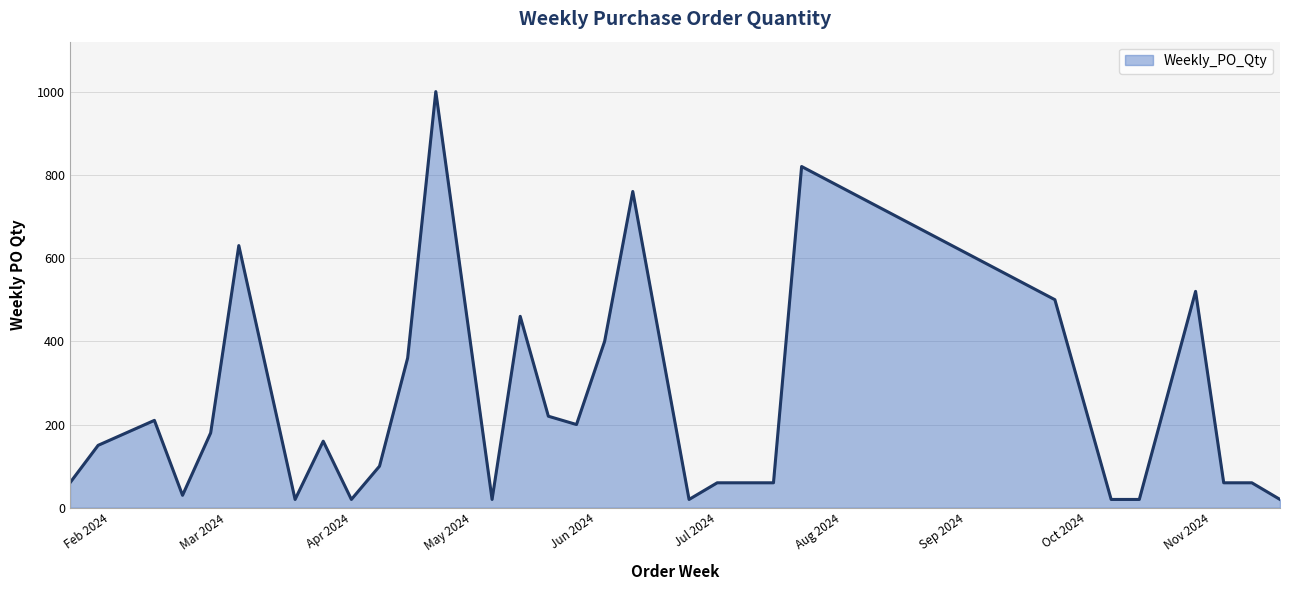

What is the maximum value shown in the chart?

1000